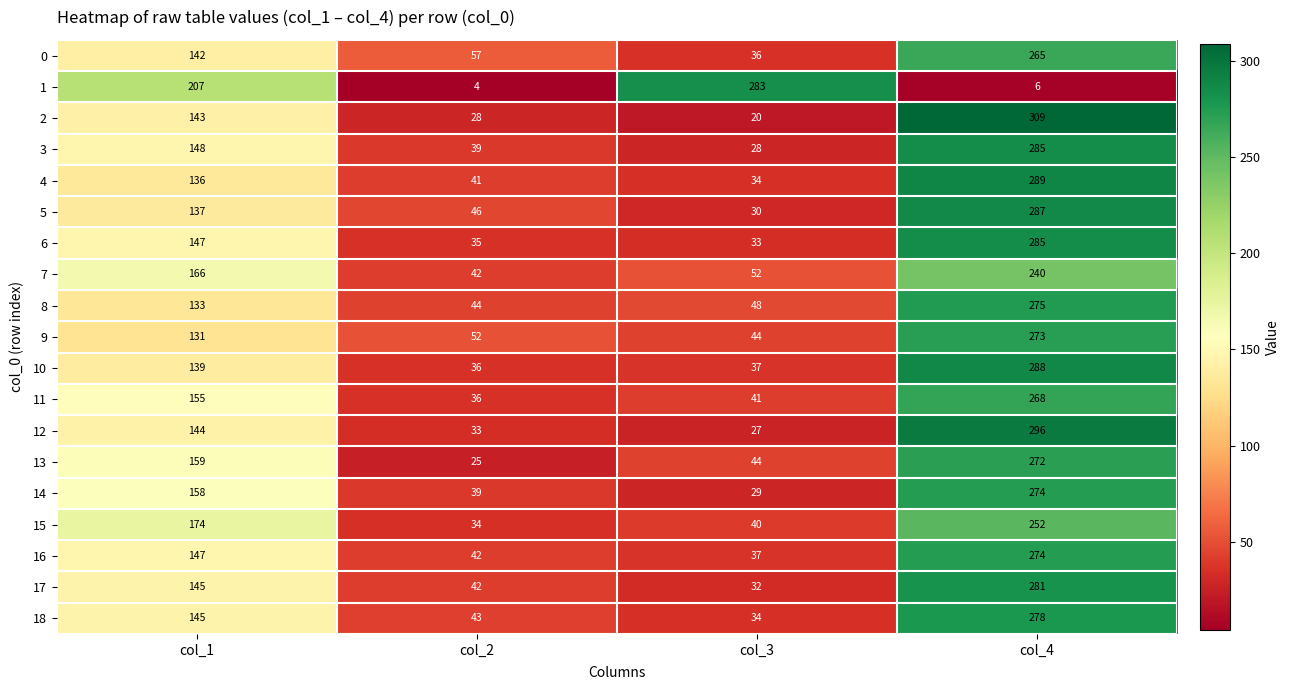

What is the sum of the 4 values at col_1 and col_2?

177